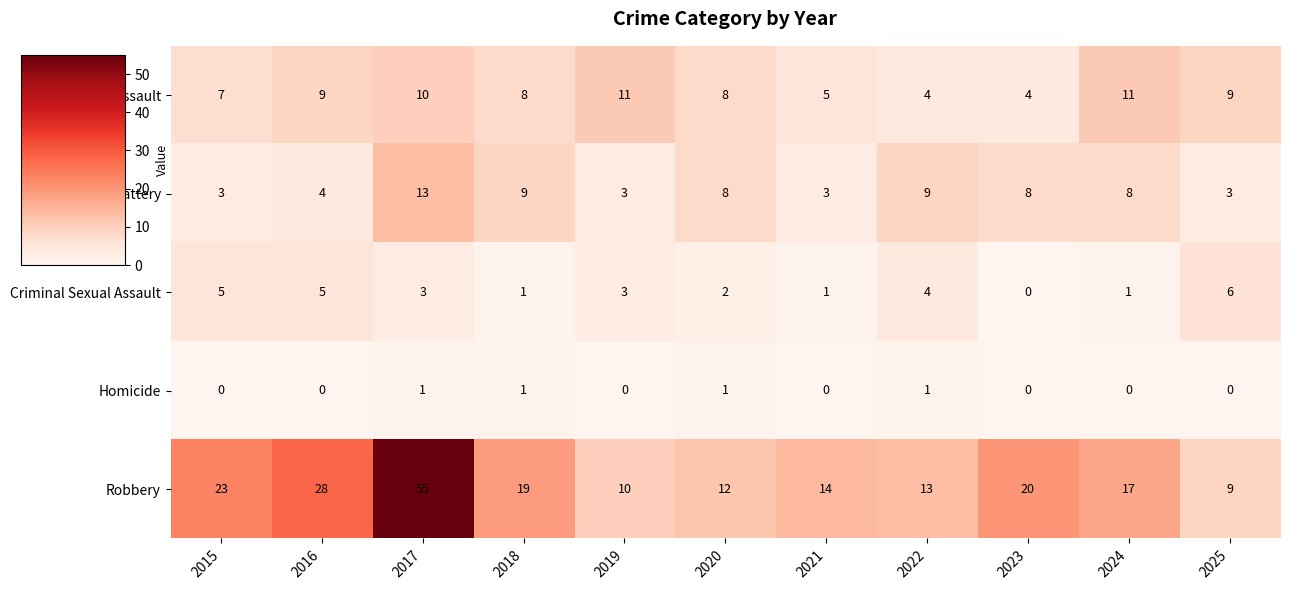

True or false: Robbery has a value of 23 at 2015.

True